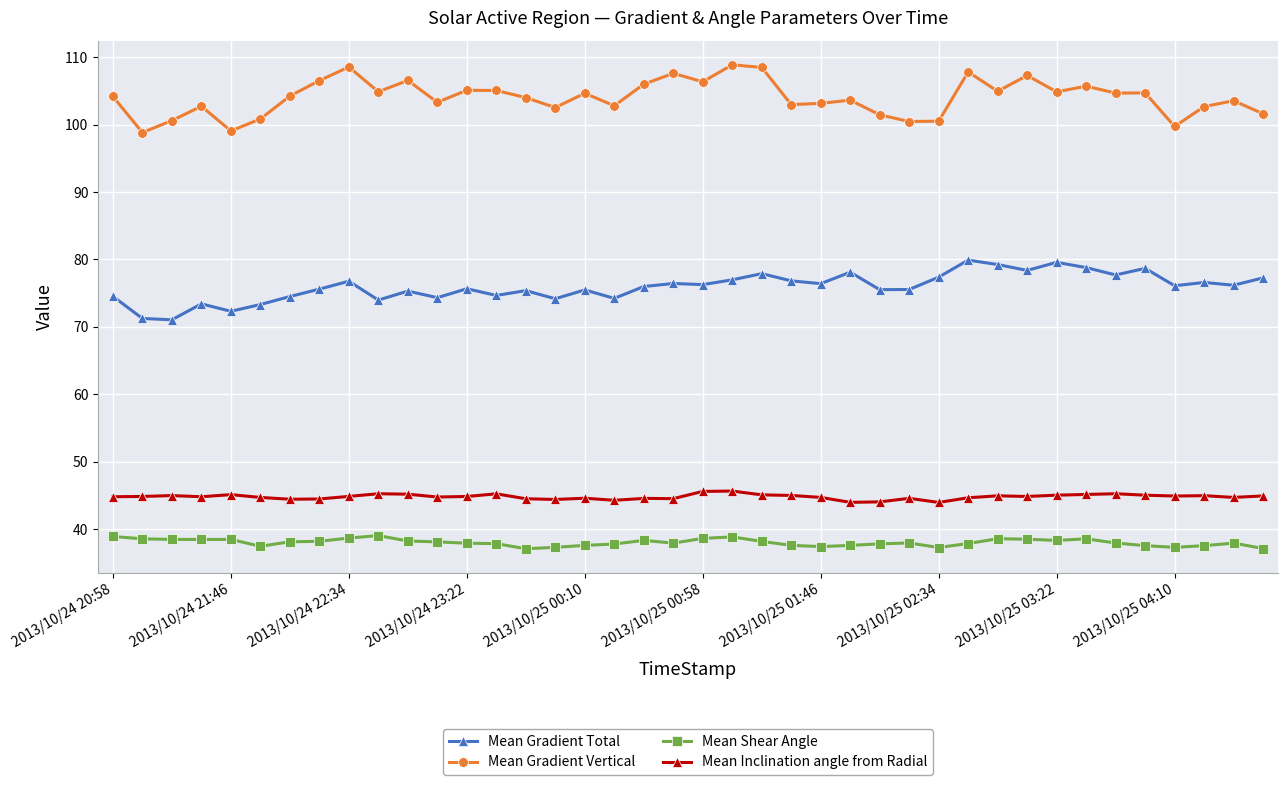

Which series has the largest total across all categories?

Mean Gradient Vertical